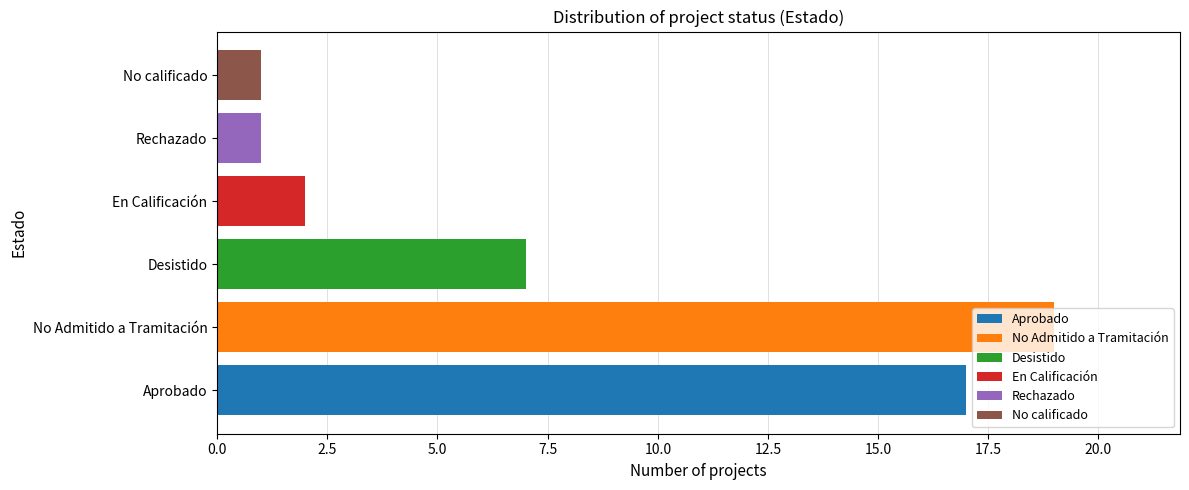

What is the difference between the values at Desistido and Rechazado?

6